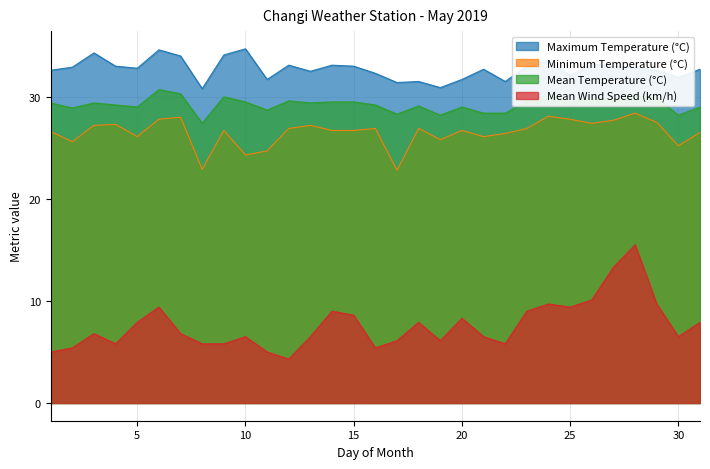

True or false: Maximum Temperature (°C) and Mean Temperature (°C) cross at least once.

False